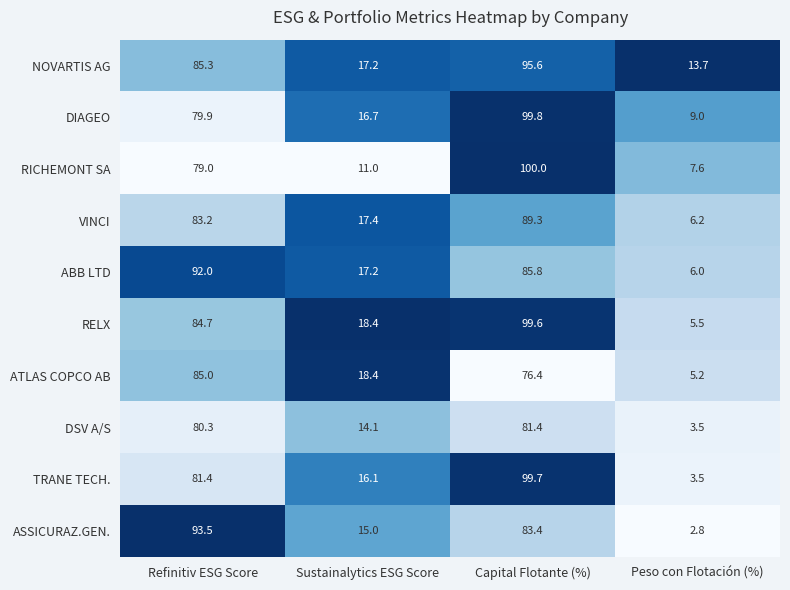

How many distinct data groups are displayed?

10